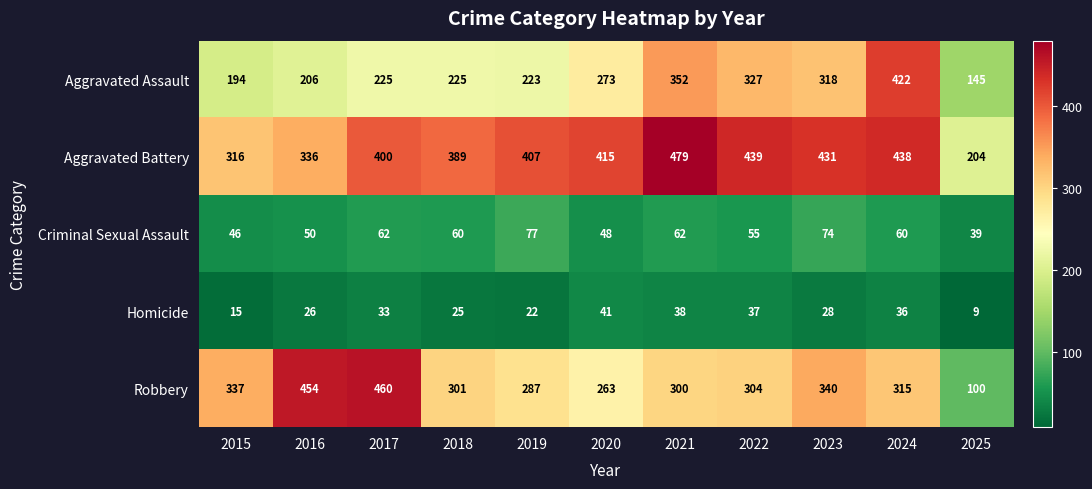

What is the difference between the Criminal Sexual Assault values at 2025 and 2018?

21